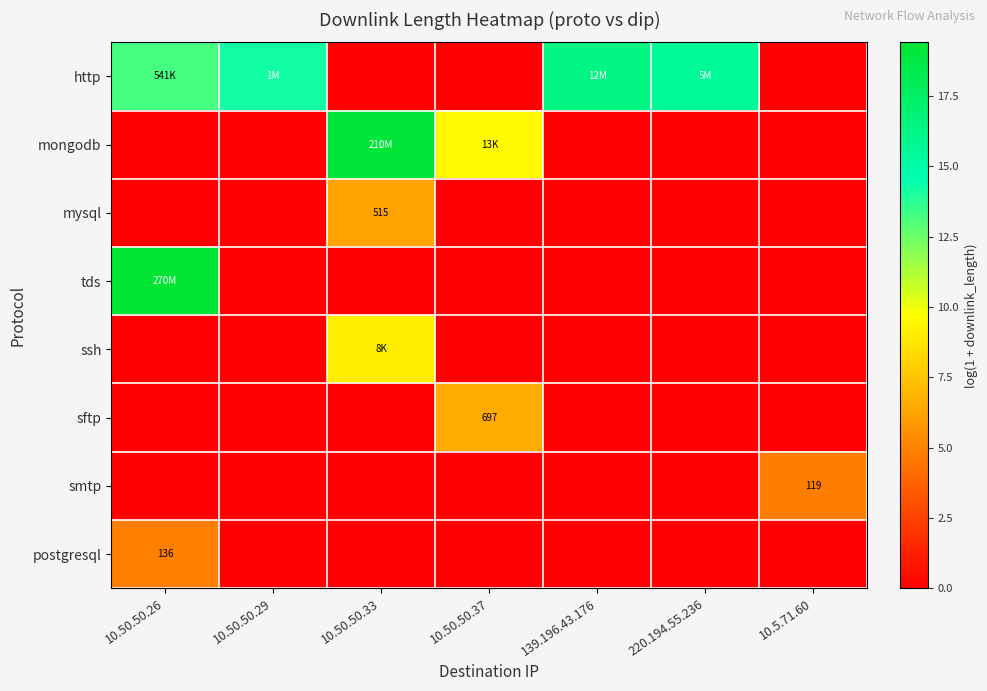

Which series changed the most between 10.50.50.29 and 139.196.43.176?

http